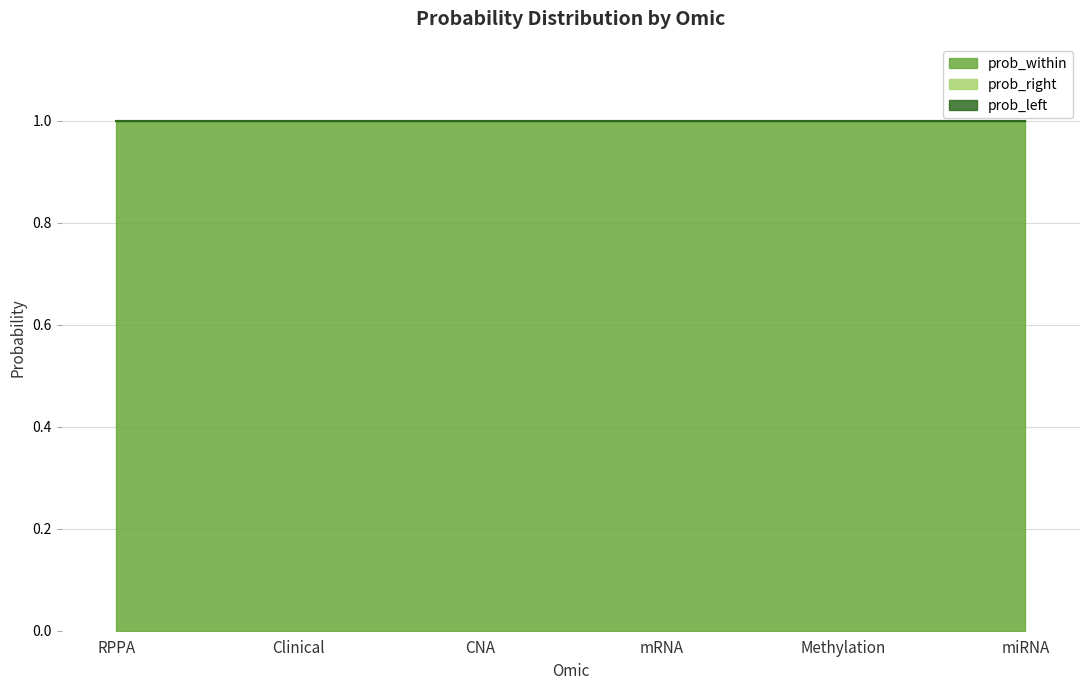

At which label is prob_right closest to 0?

RPPA